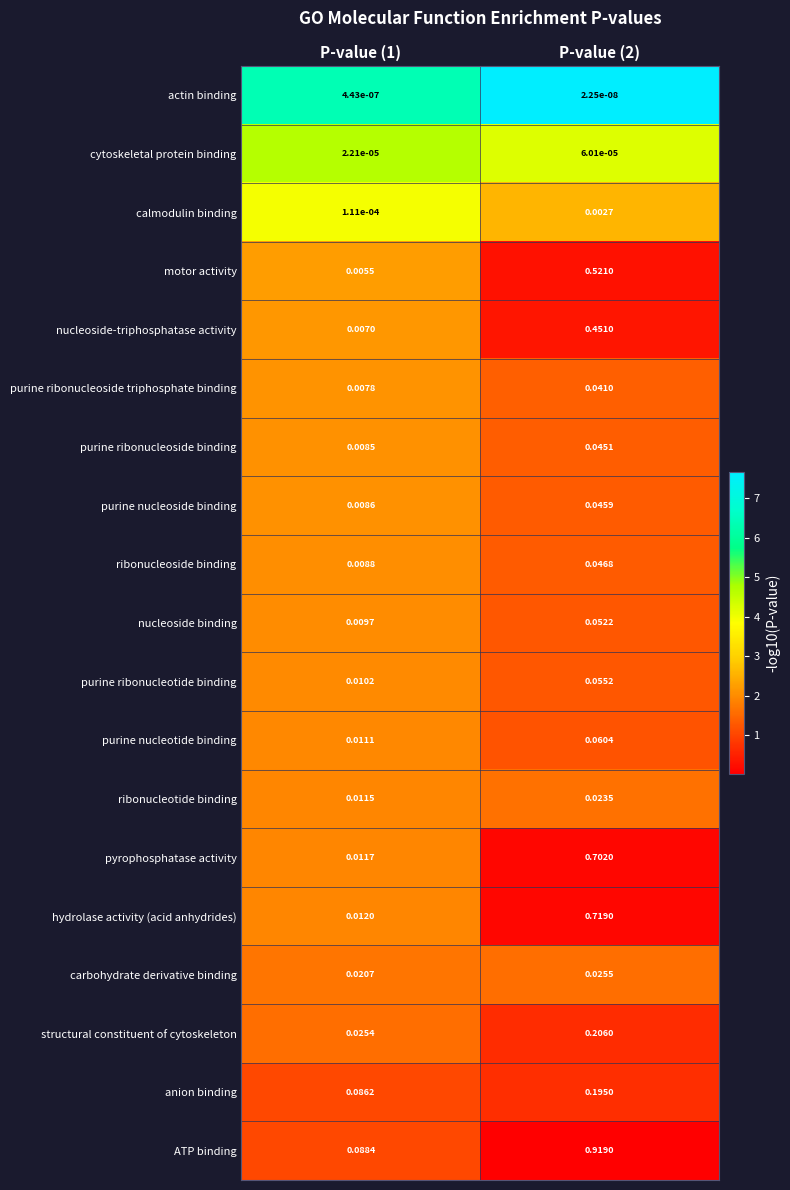

Which series has the widest spread of values?

ATP binding